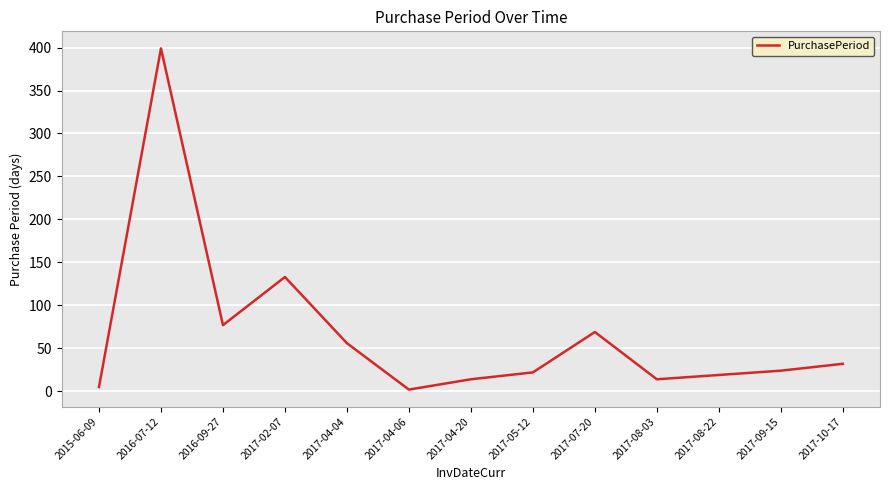

What is the average value?

67